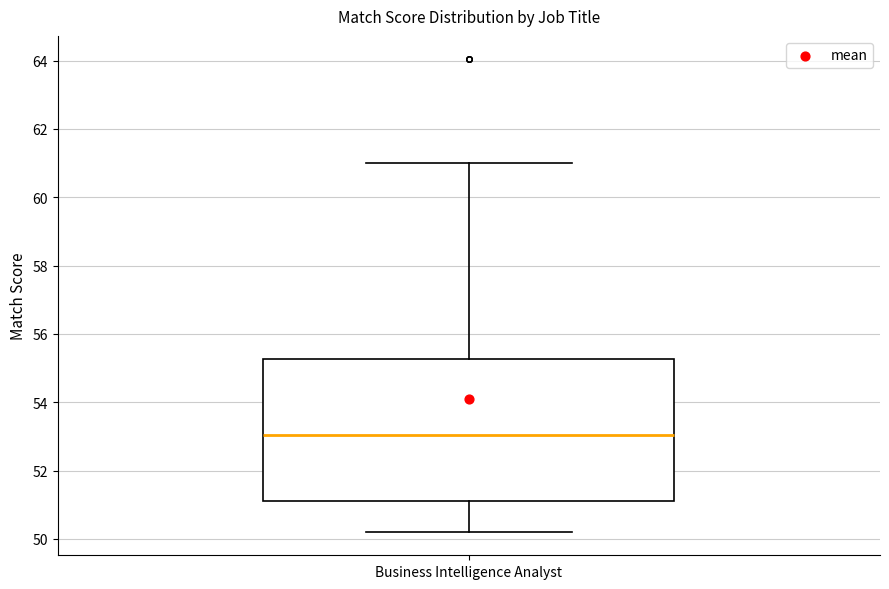

Read this box plot against the y-axis: the position of the median line, the range covered by the box, and the ends of both whiskers. The values are not printed on the chart, so give them approximately, as read against the axis.

median 53.0, box 51.2 to 55.2, whiskers 50.2 to 61.0